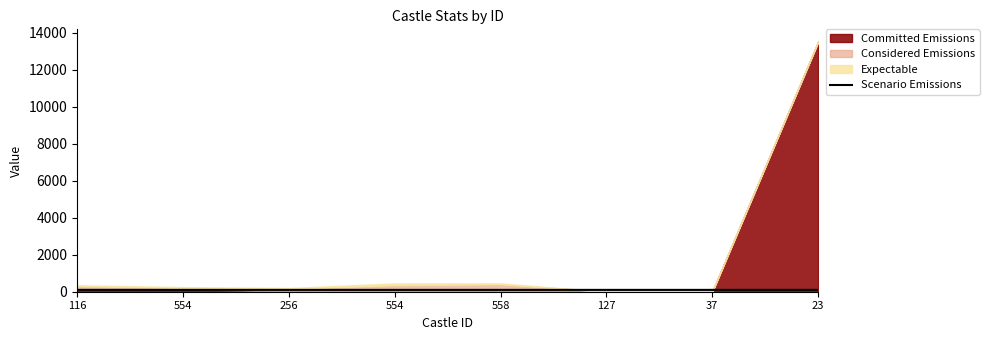

What is the smallest value displayed?

99